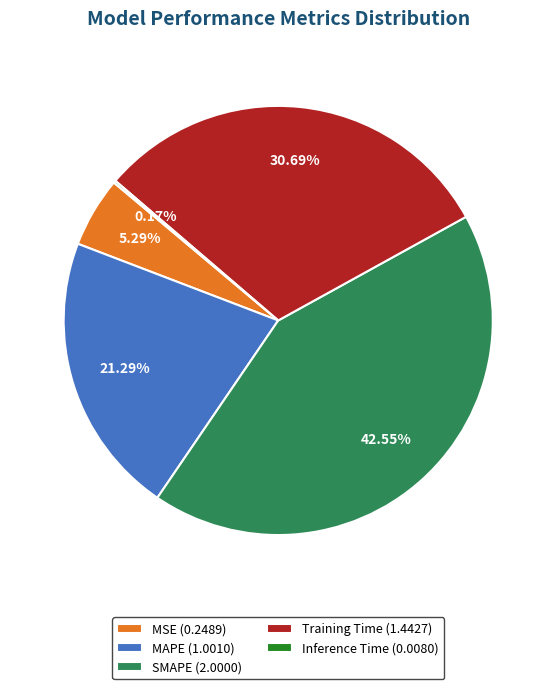

To the nearest percent, what is the difference between the SMAPE and MSE slice percentages?

37%